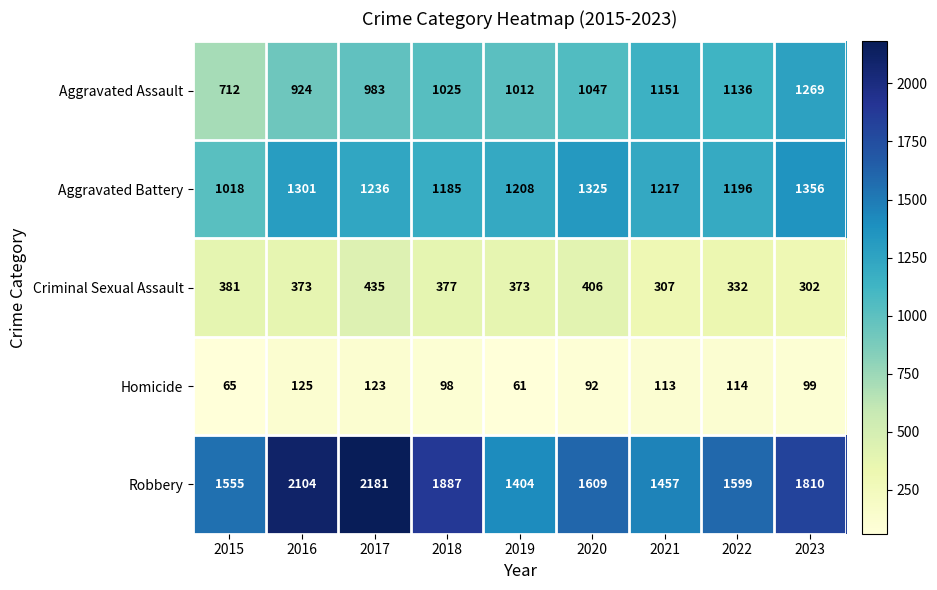

How many distinct data groups are displayed?

5